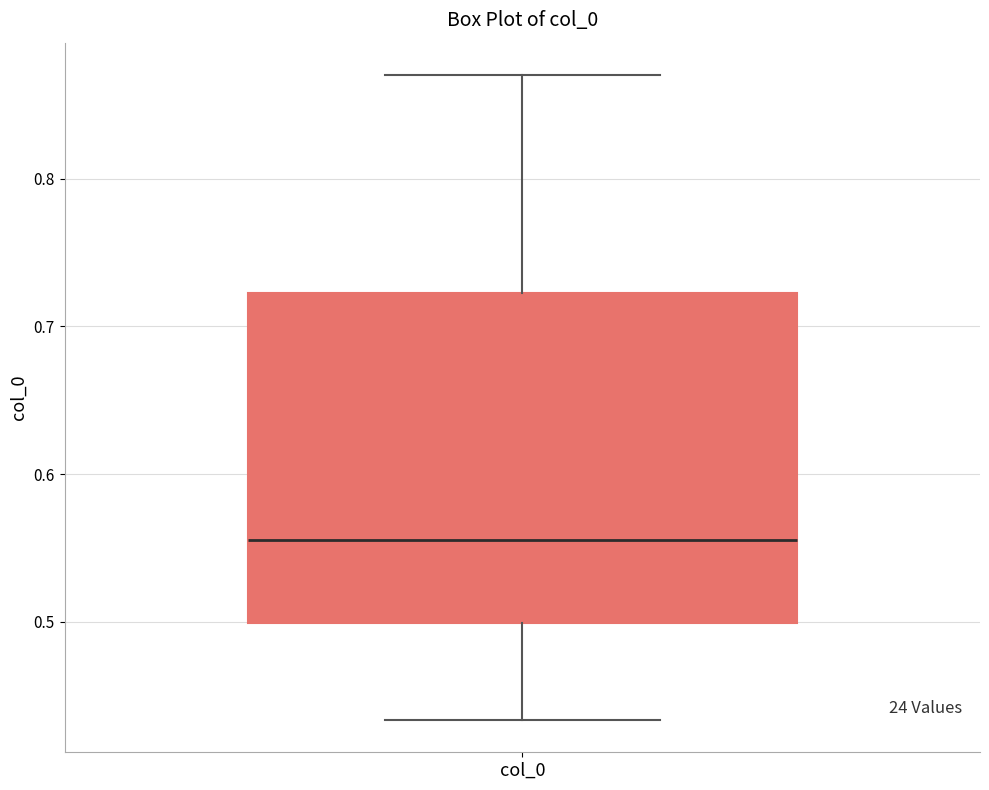

Read this box plot against the y-axis: the position of the median line, the range covered by the box, and the ends of both whiskers. The values are not printed on the chart, so give them approximately, as read against the axis.

median 0.56, box 0.50 to 0.72, whiskers 0.43 to 0.87